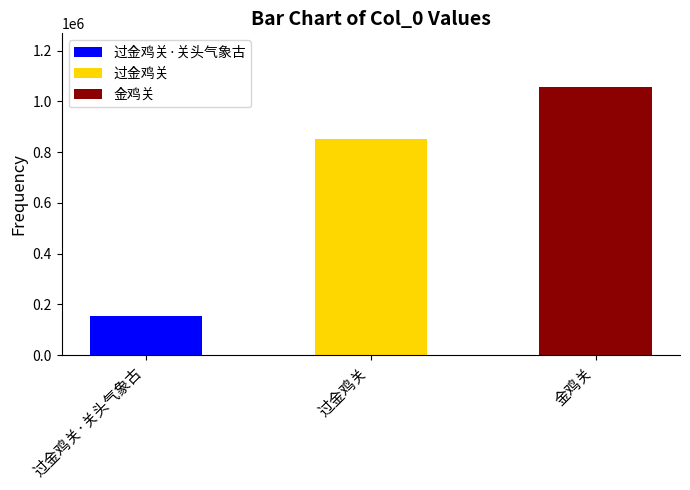

The chart shows a value of 1056492 at 金鸡关. True or false?

True